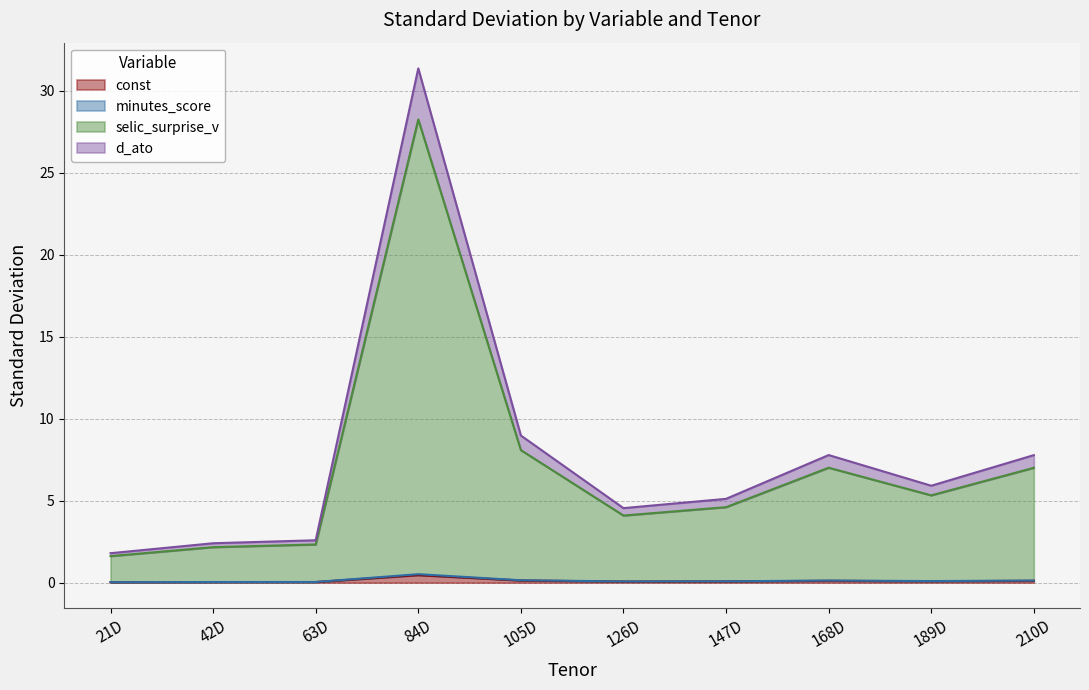

True or false: minutes_score_sd and selic_surprise_v_sd cross at least once.

False